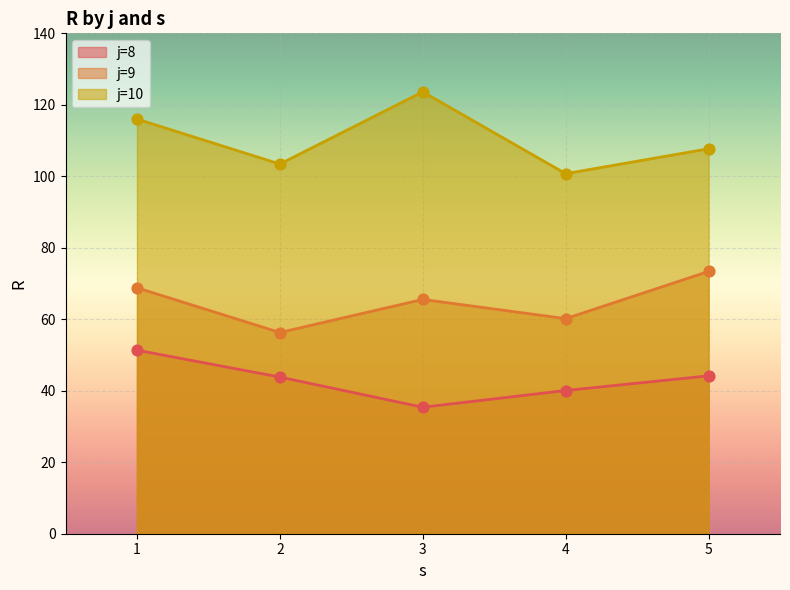

Which series has the largest total across all categories?

j=10